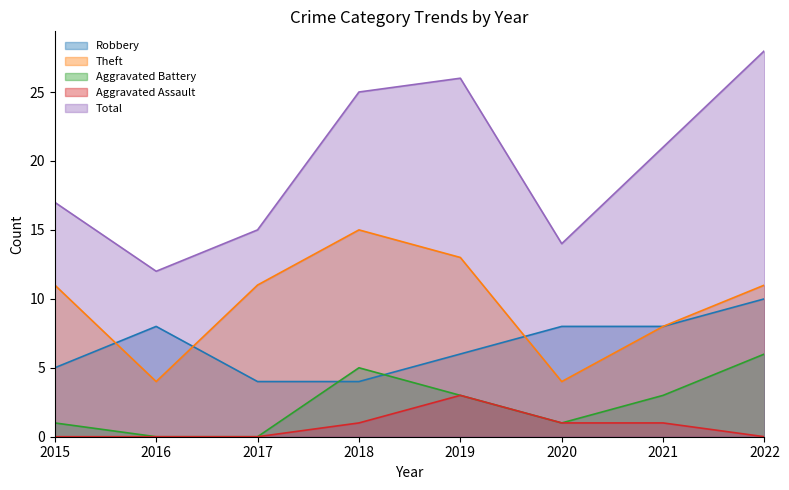

What is the value of the Aggravated Battery point at the 4th from the left?

5